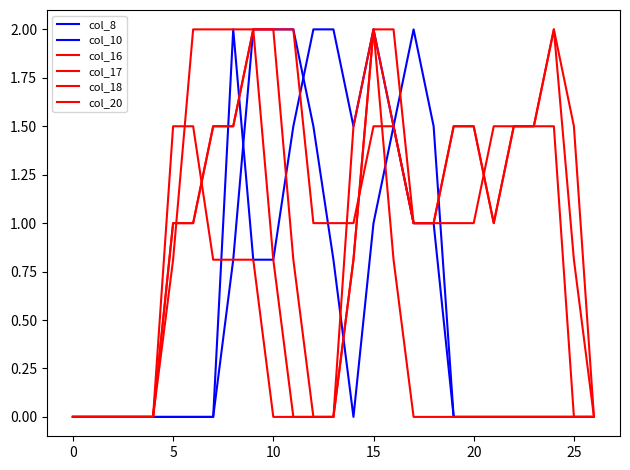

What is the difference between the maximum and minimum values in the col_18 series?

2.0